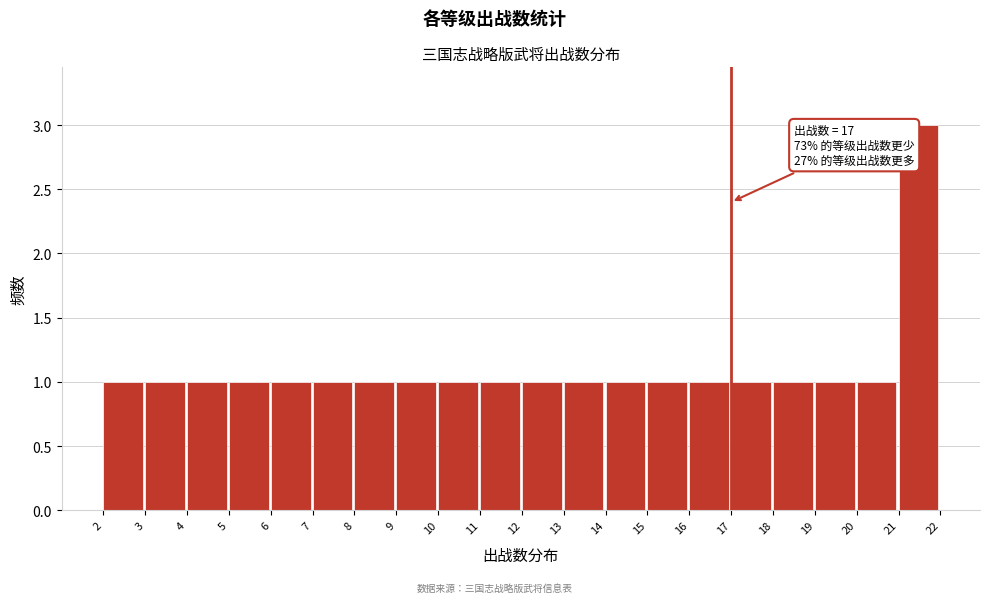

Which range on the x-axis has the tallest bar?

21 to 22